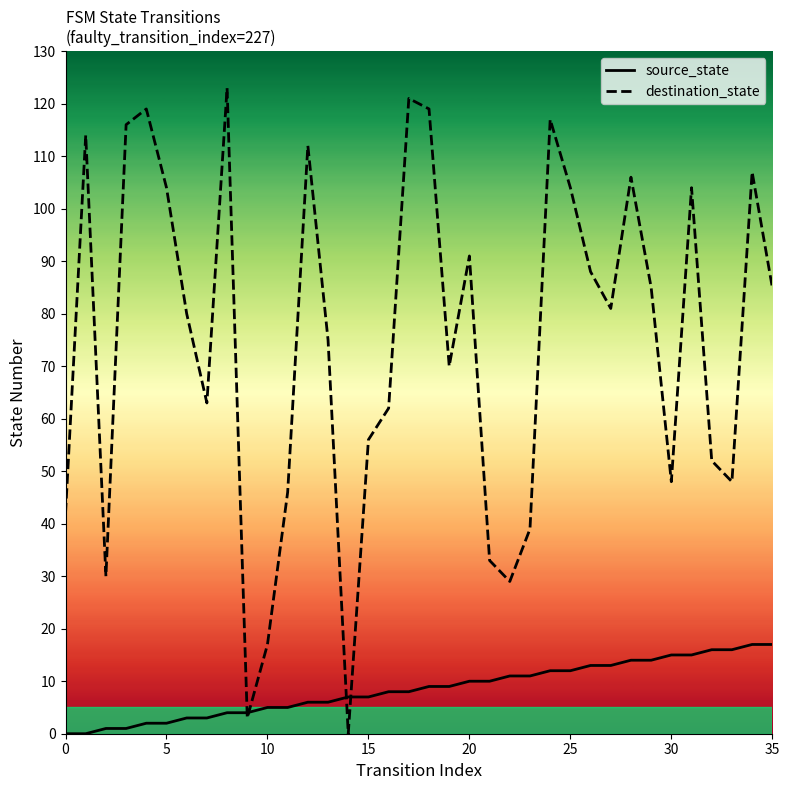

What are all the series names shown in the legend?

source_state, destination_state